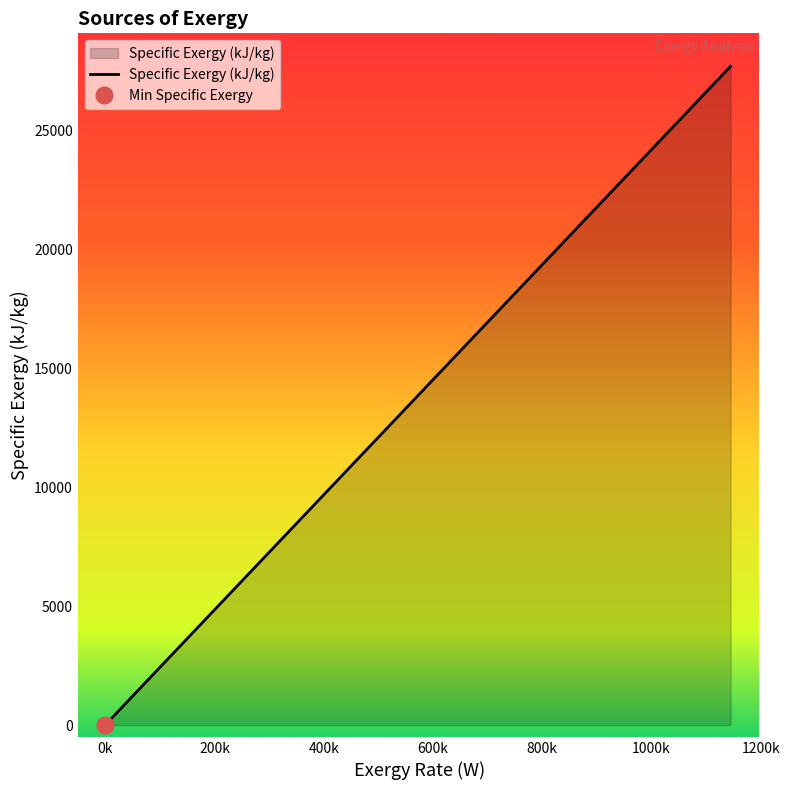

True or false: Specific Exergy (kJ/kg) has more than 2 points higher than both neighbors.

False